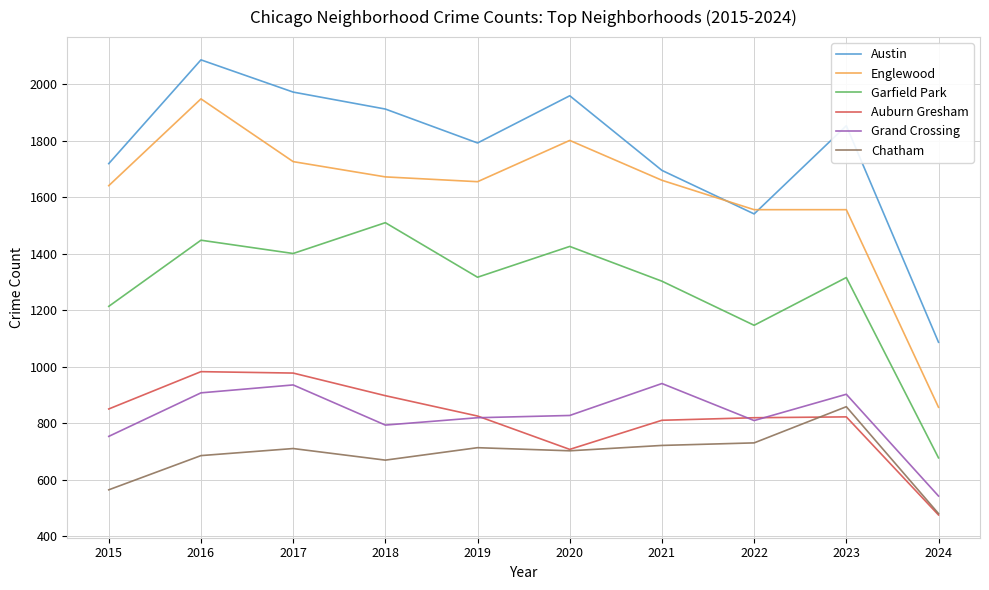

Which series has the widest spread of values?

Englewood